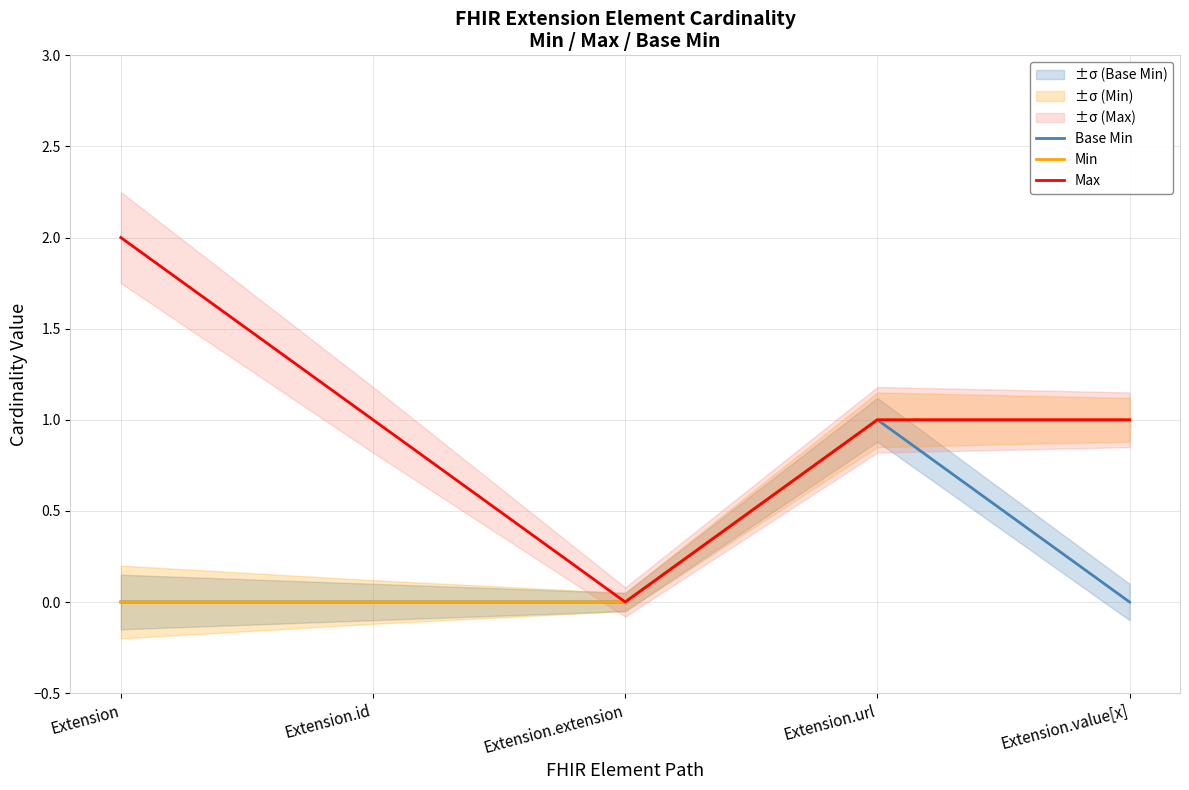

How many lines are shown in the chart?

3